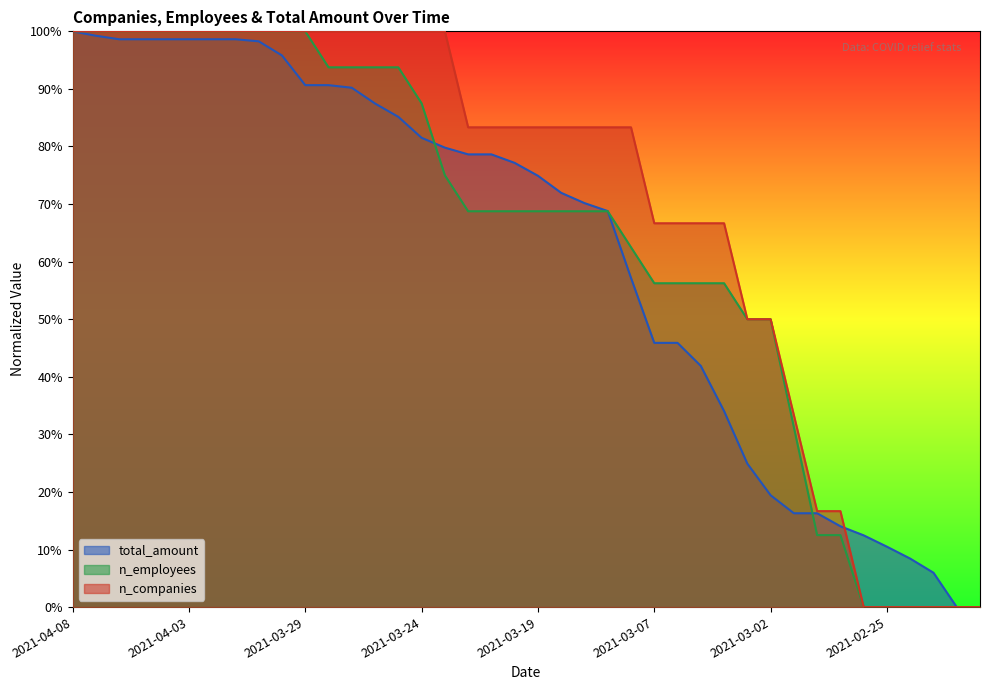

How many data points in n_employees are above 0?

34